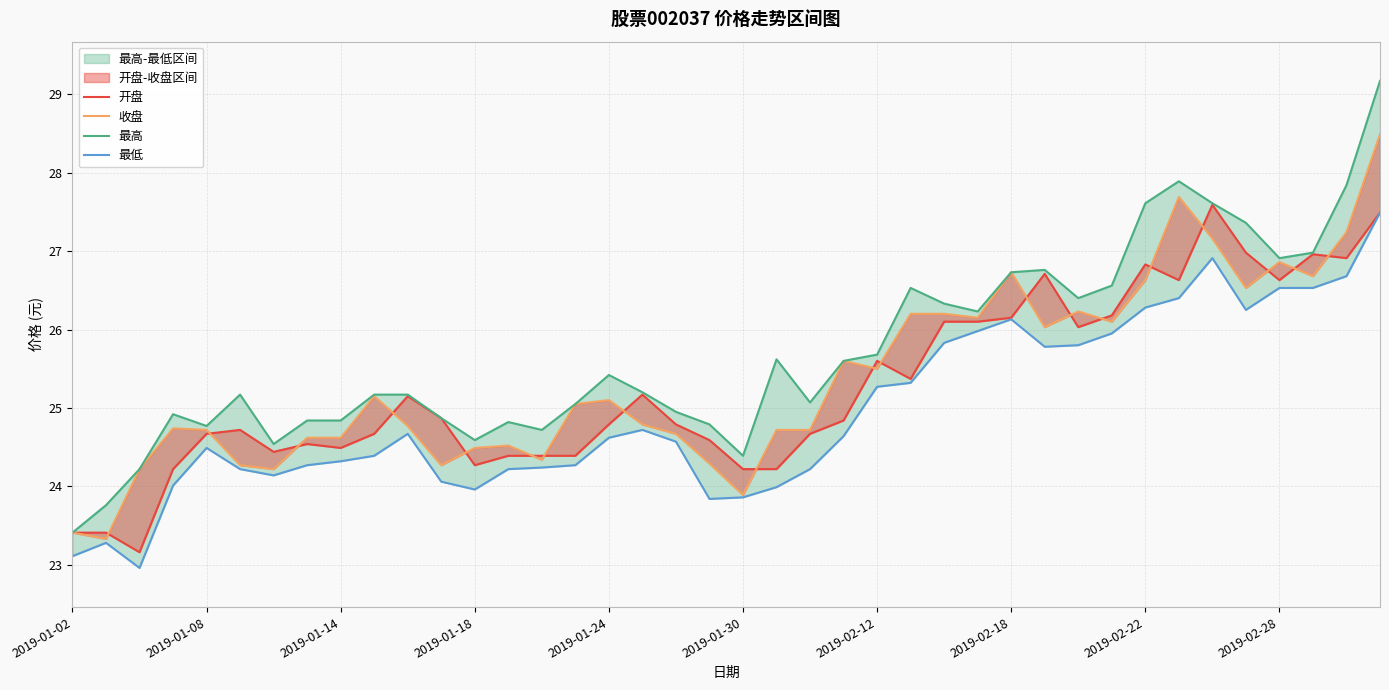

What is the average value of the 最高 series?

25.7